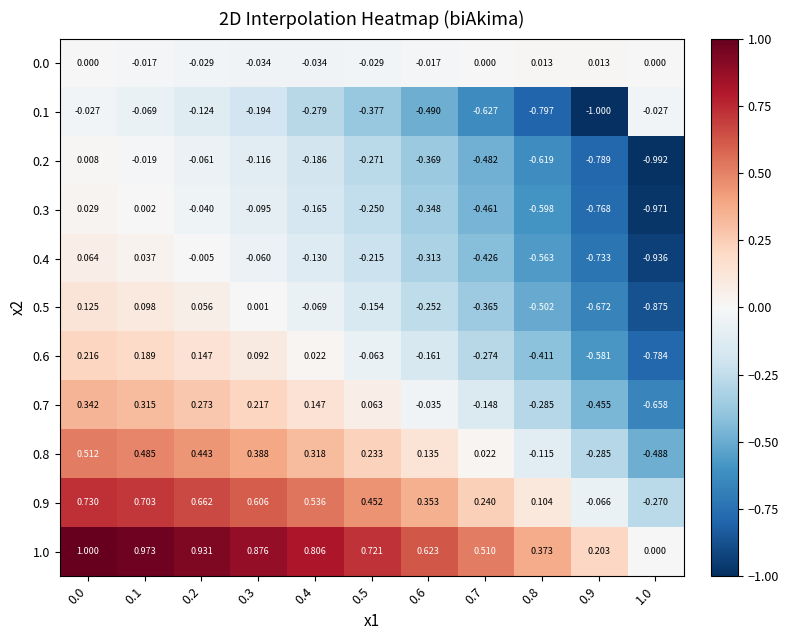

Count the number of categories in the chart.

11